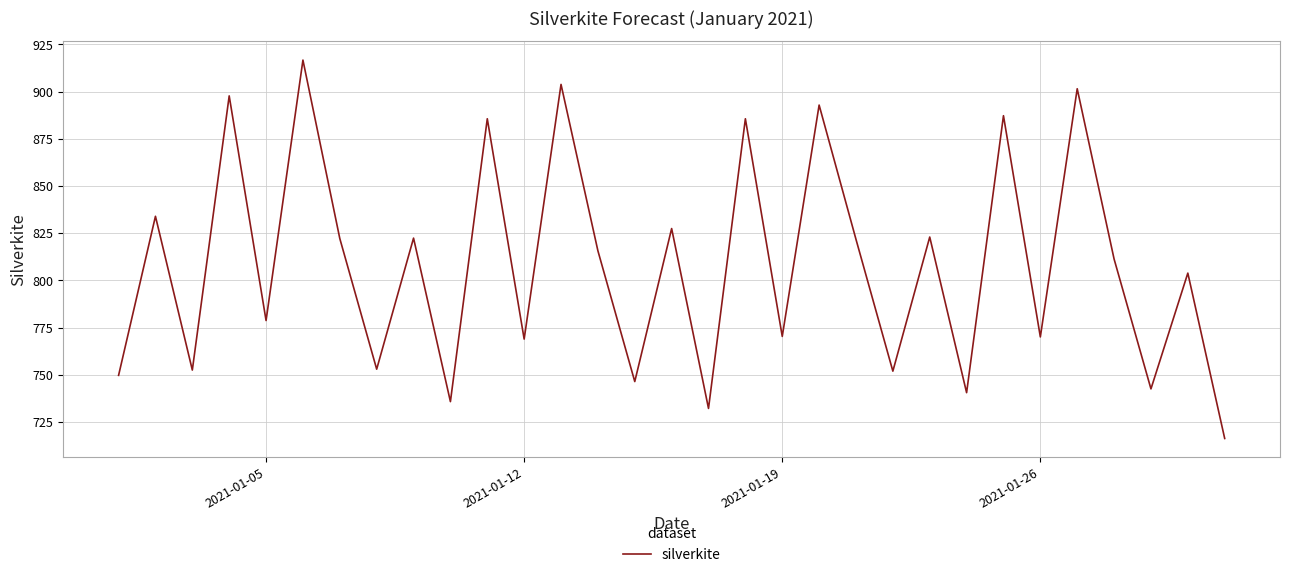

What is the difference between the maximum and minimum values?

200.3